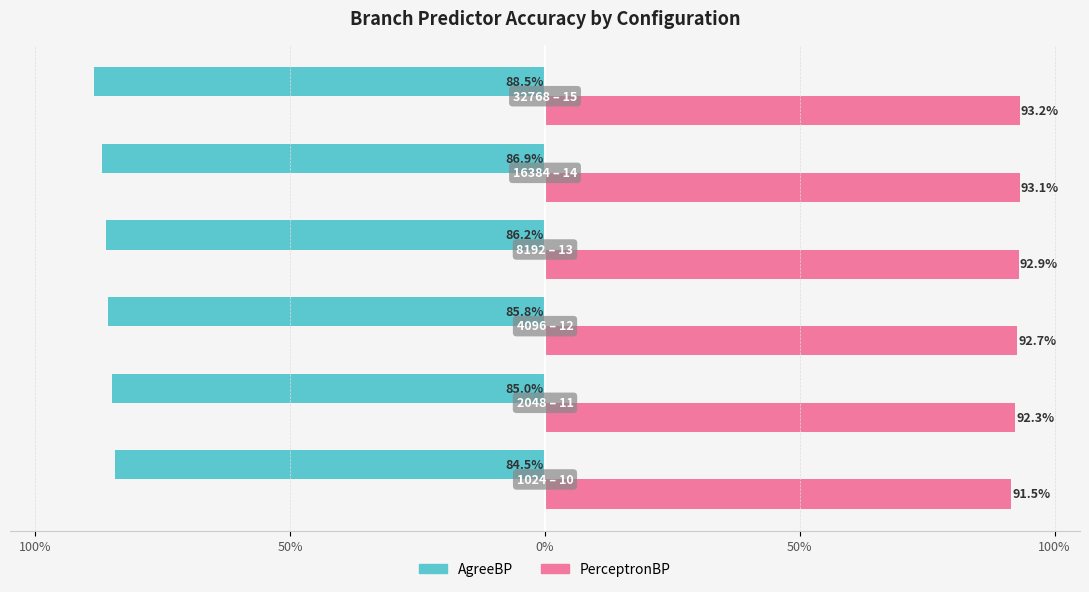

What are all the series names shown in the legend?

AgreeBP, PerceptronBP